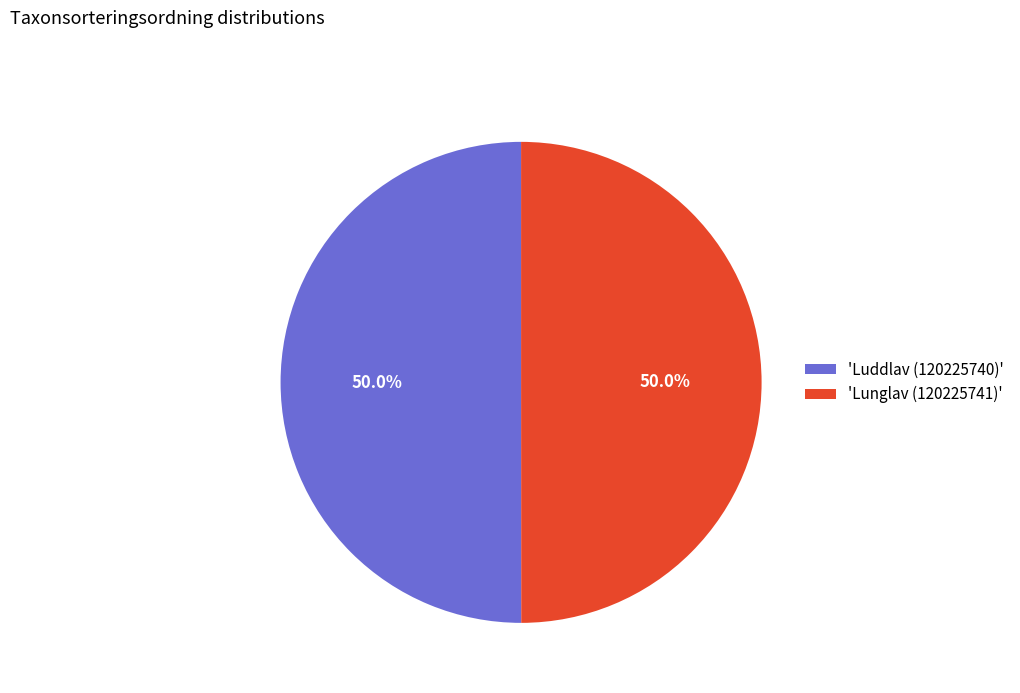

What percentage do 'Lunglav (120225741)' and 'Luddlav (120225740)' together represent?

100.0%